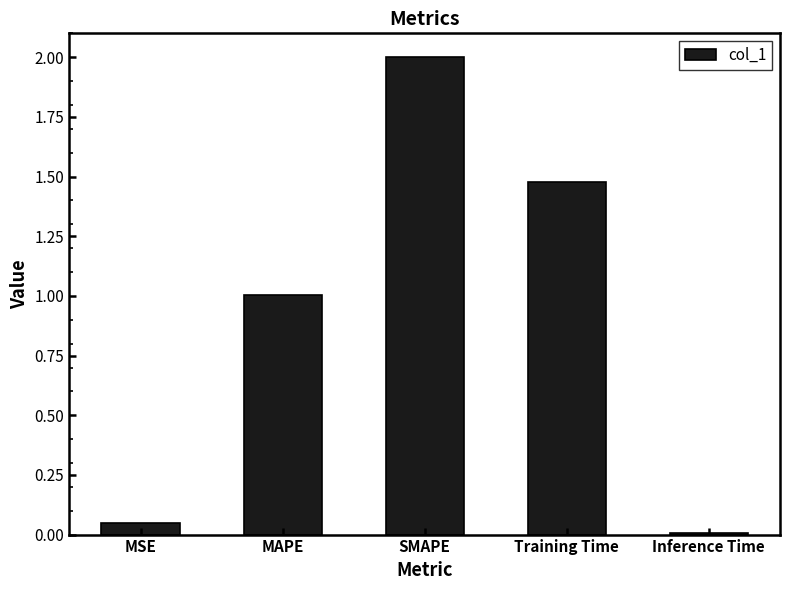

Are the bars horizontal?

No